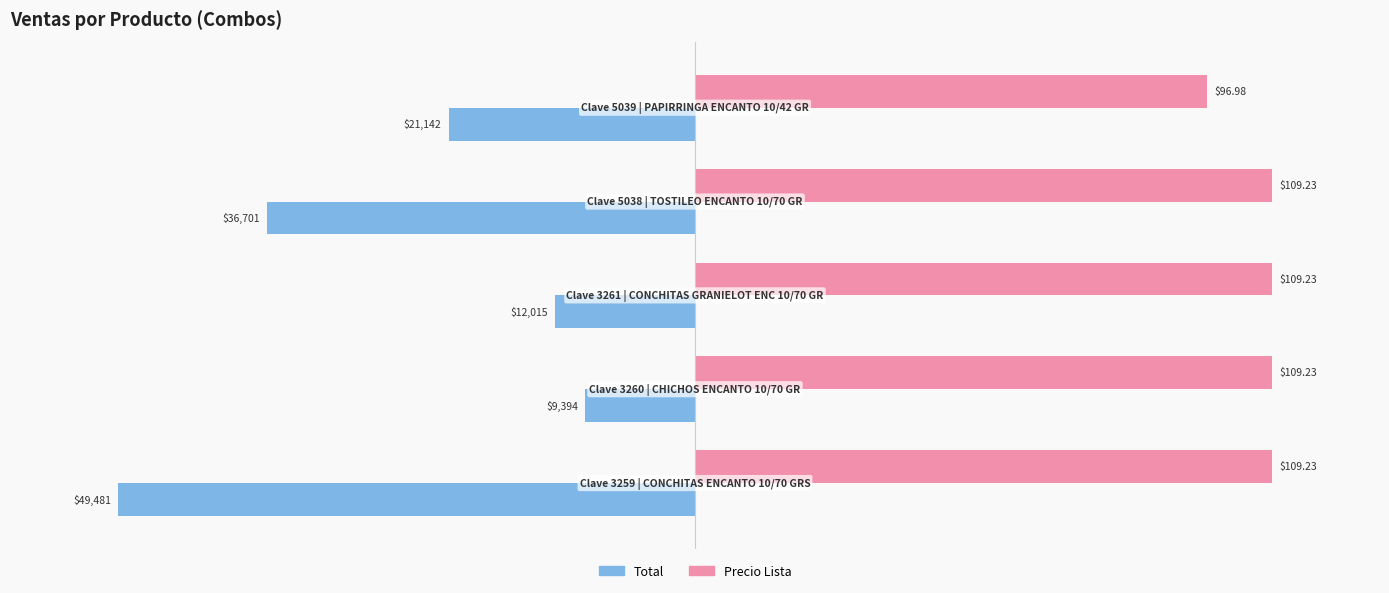

What are all the series names shown in the legend?

Total, Precio Lista